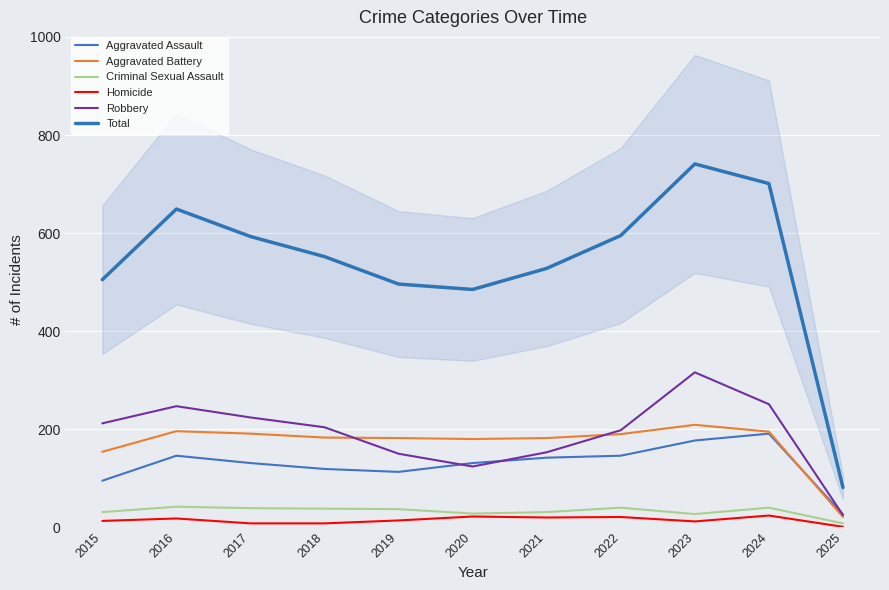

Between 2015 and 2019, which series saw the biggest shift?

Robbery